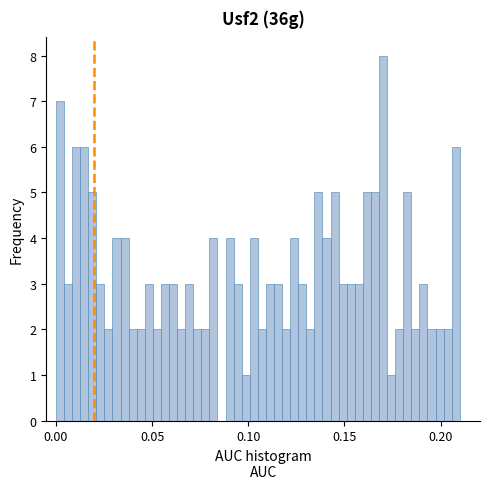

Read against the x-axis, roughly where is the centre of the tallest bar?

0.170